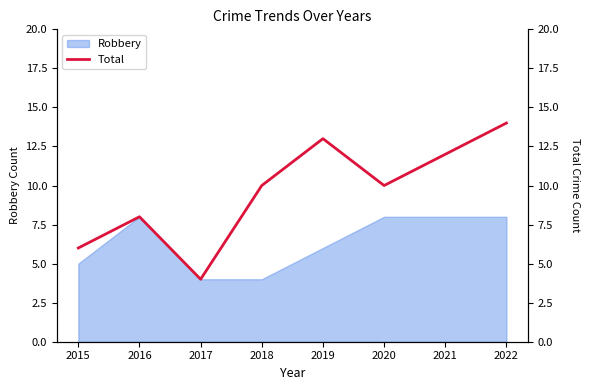

The value of Robbery at 2015 is 5. True or false?

True